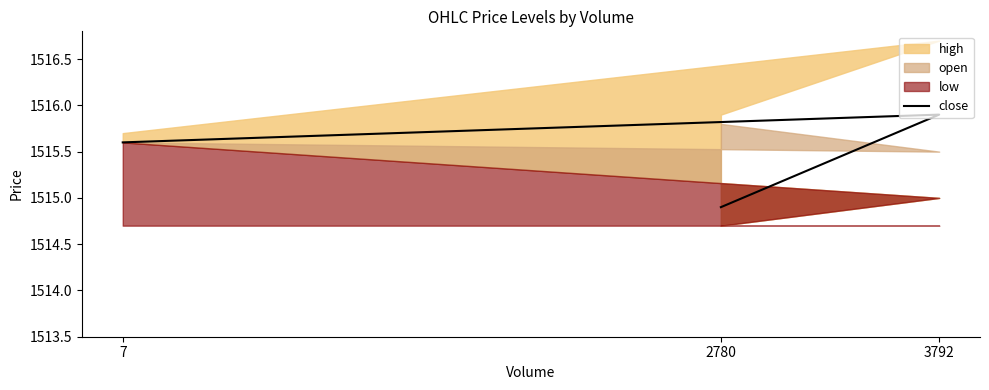

Is it true that the value at 3792 is 2423.0?

False